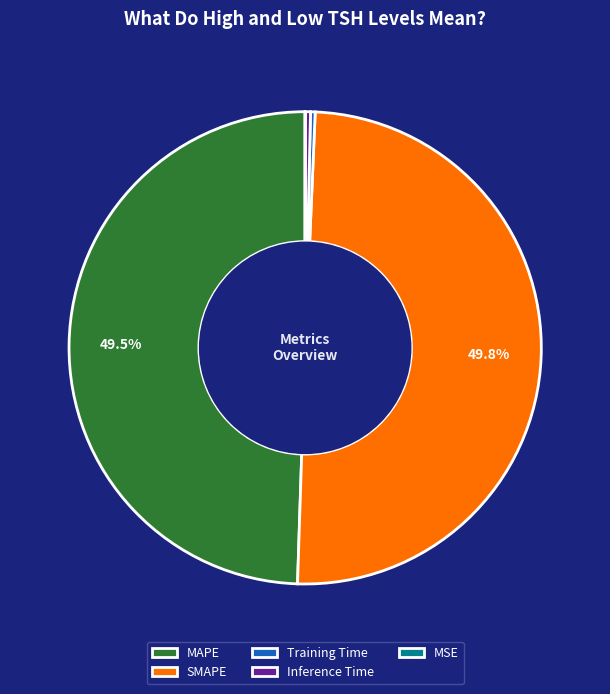

Does MAPE represent more than half of the total?

No